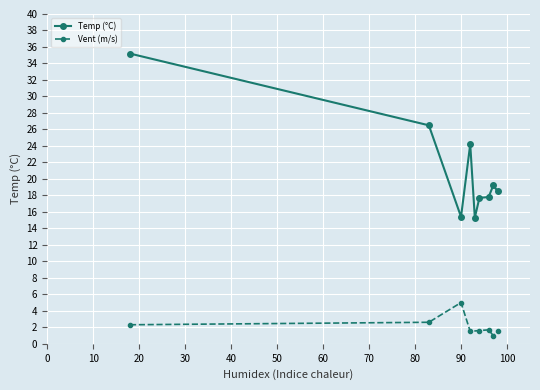

True or false: Meiganga and Mamfe intersect in this chart.

False